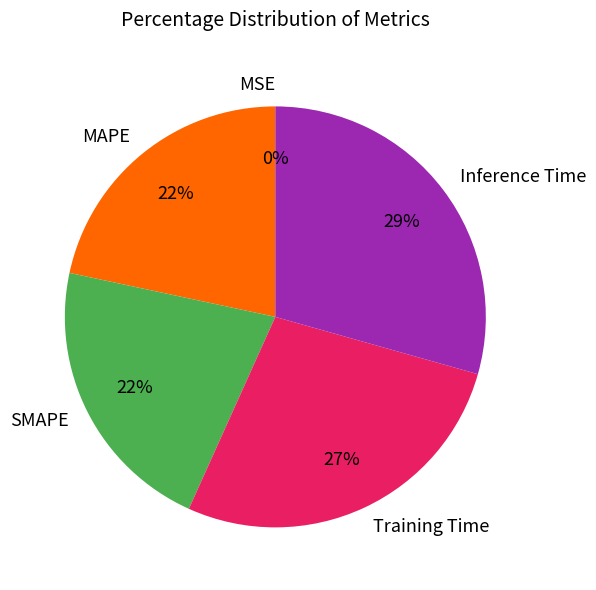

The Training Time slice represents 27% of the pie. True or false?

True